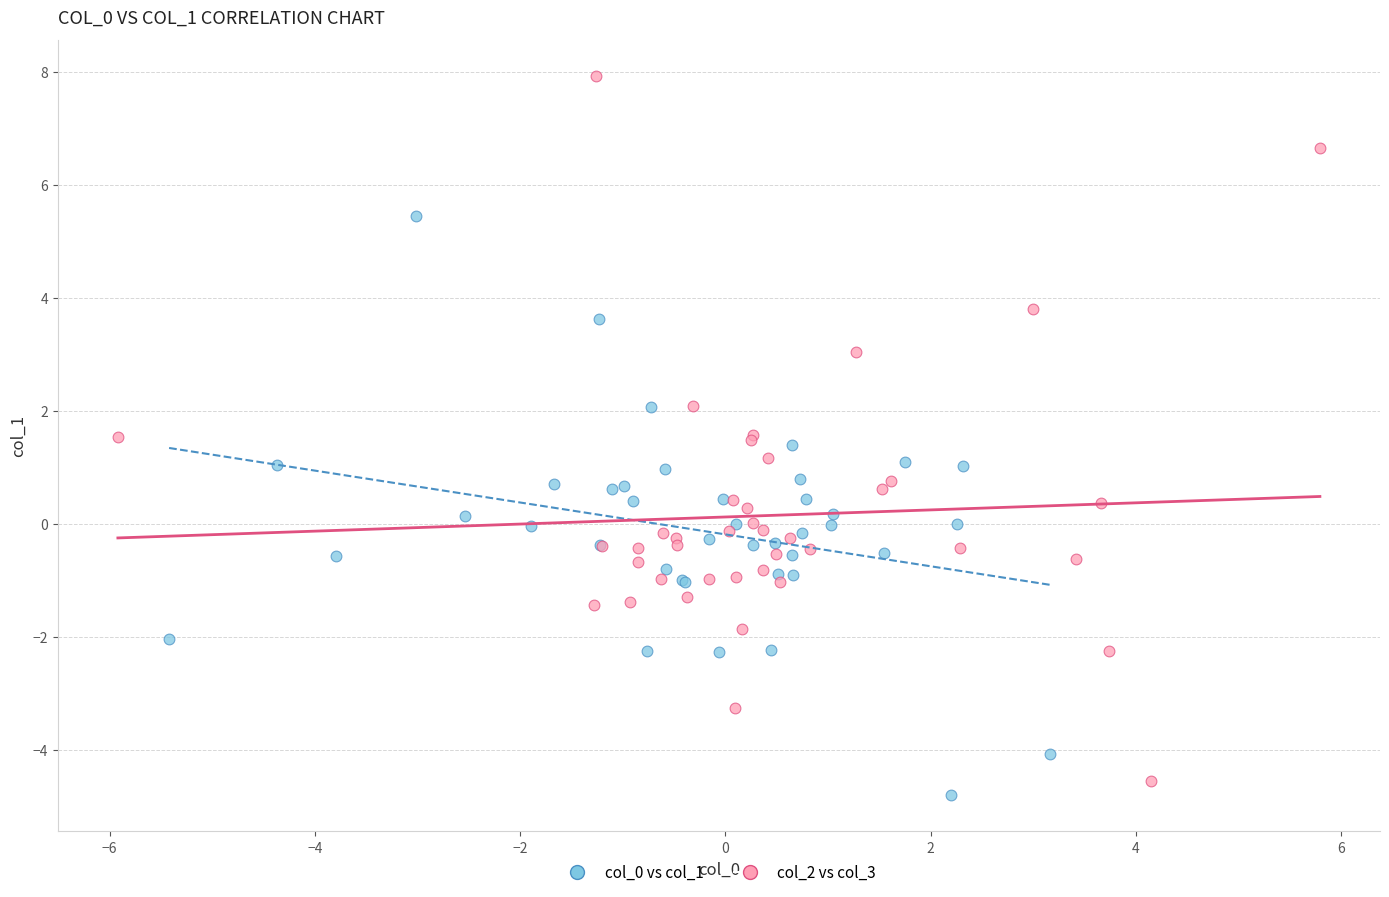

Which series contains the highest Y value?

col_2 vs col_3